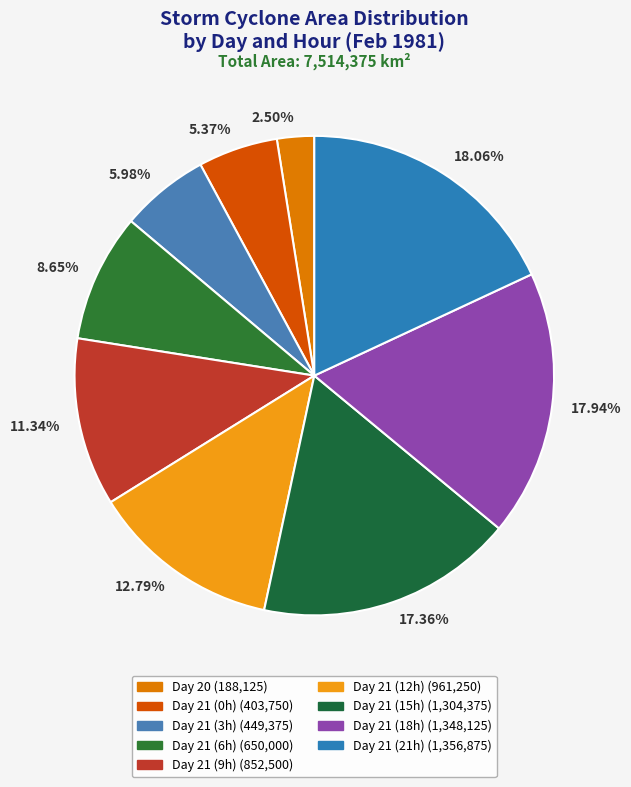

How many slices are in this pie chart?

9